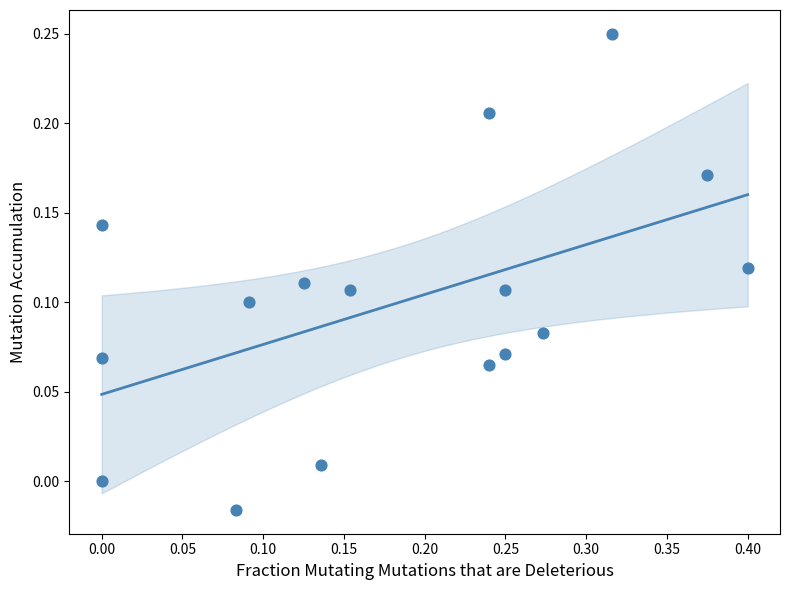

What is the range of X values (max minus min)?

0.4